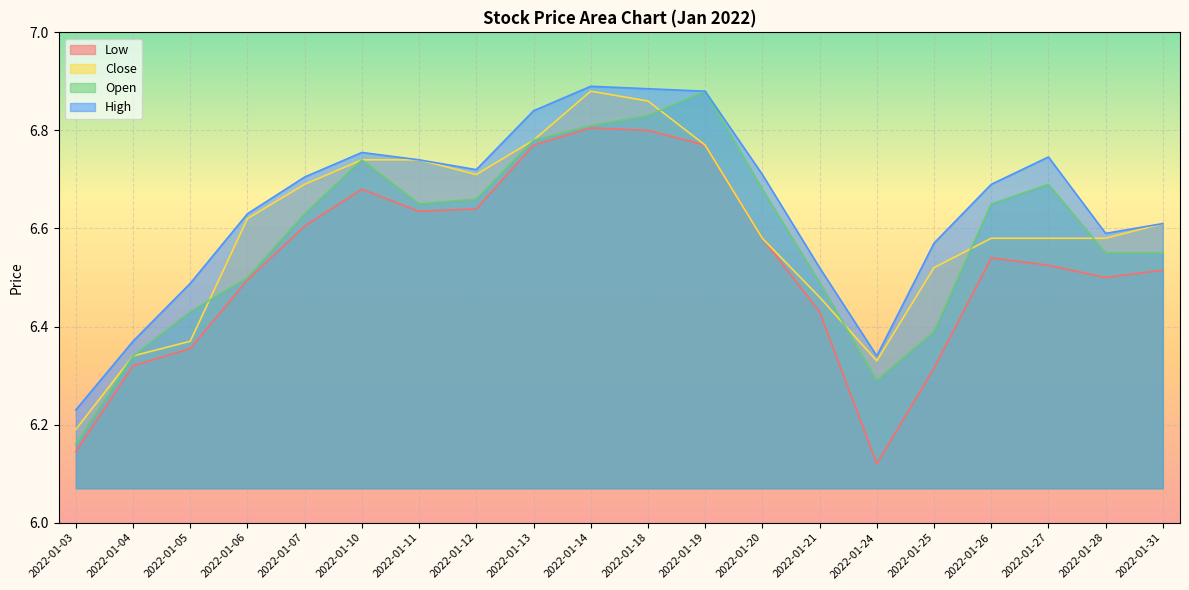

At which category is the sum across all series the highest?

2022-01-14